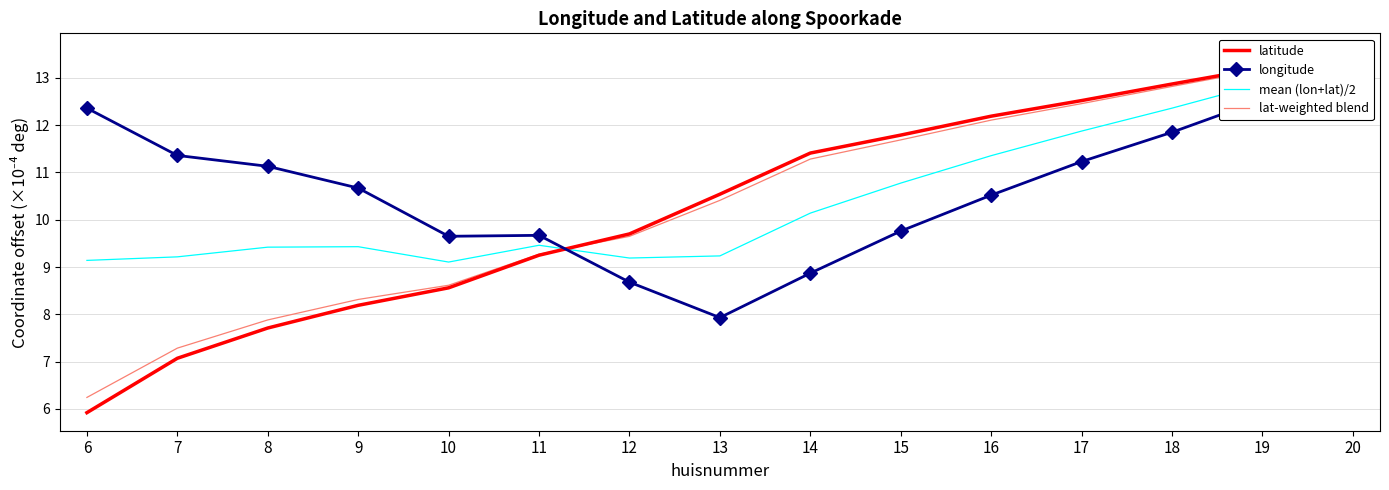

What is the smallest value displayed?

5.9